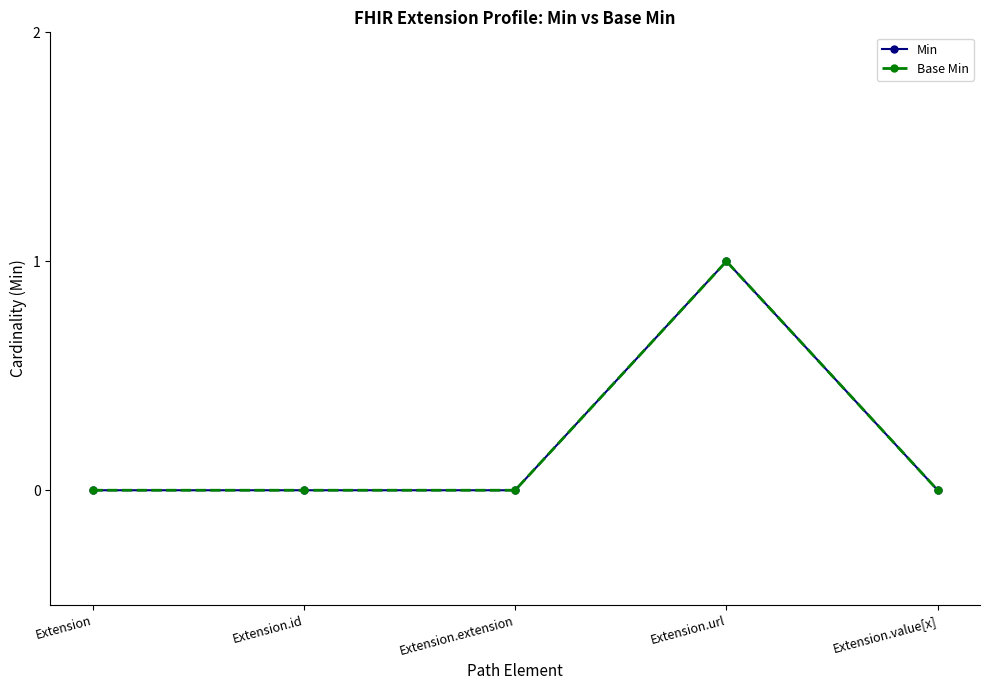

Is this an area chart (filled region under the line)?

No